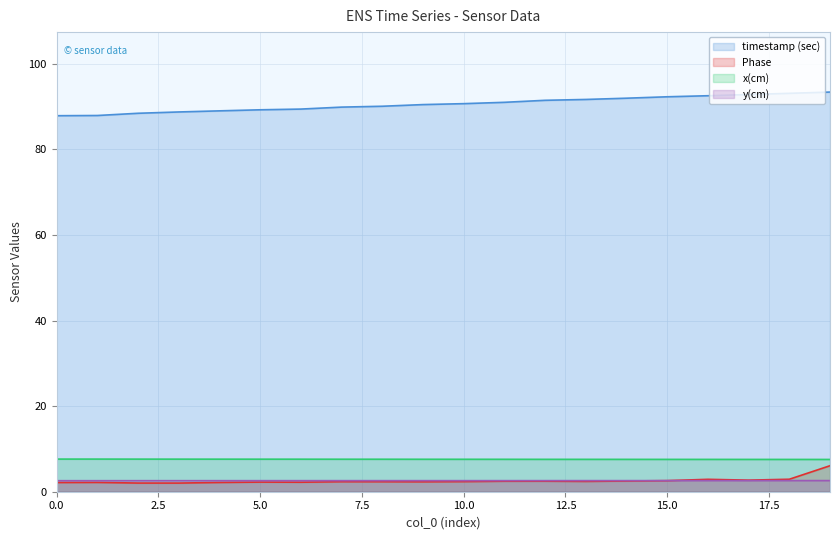

Which series has the largest total across all categories?

timestamp (sec)